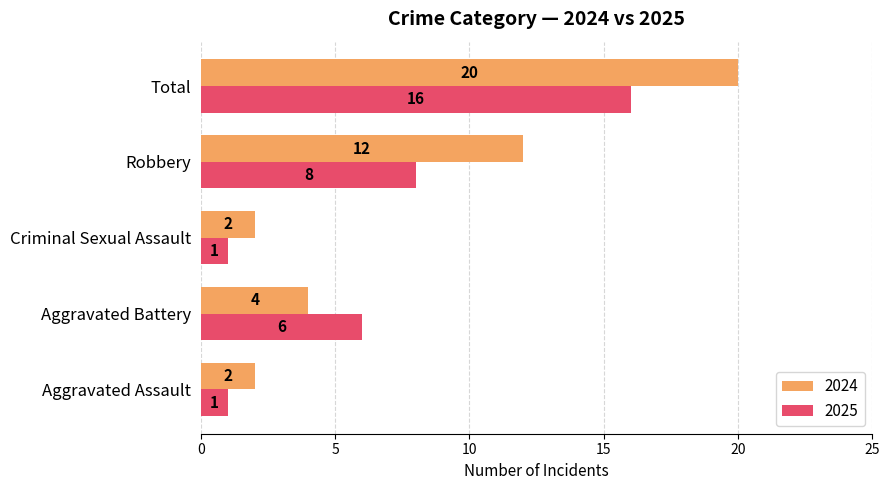

List the series in order of their peak value, highest first.

2024, 2025